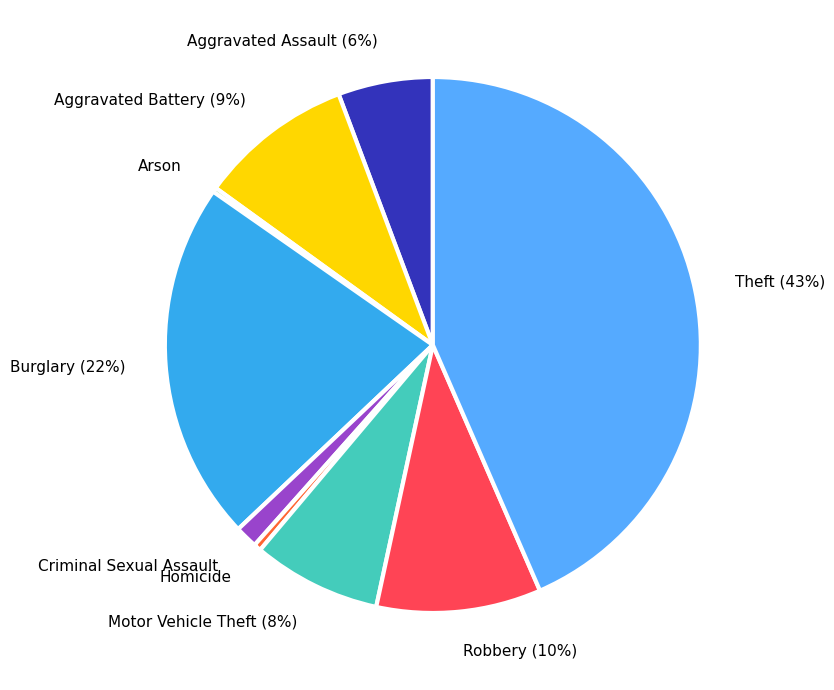

Which slice is the largest?

Theft